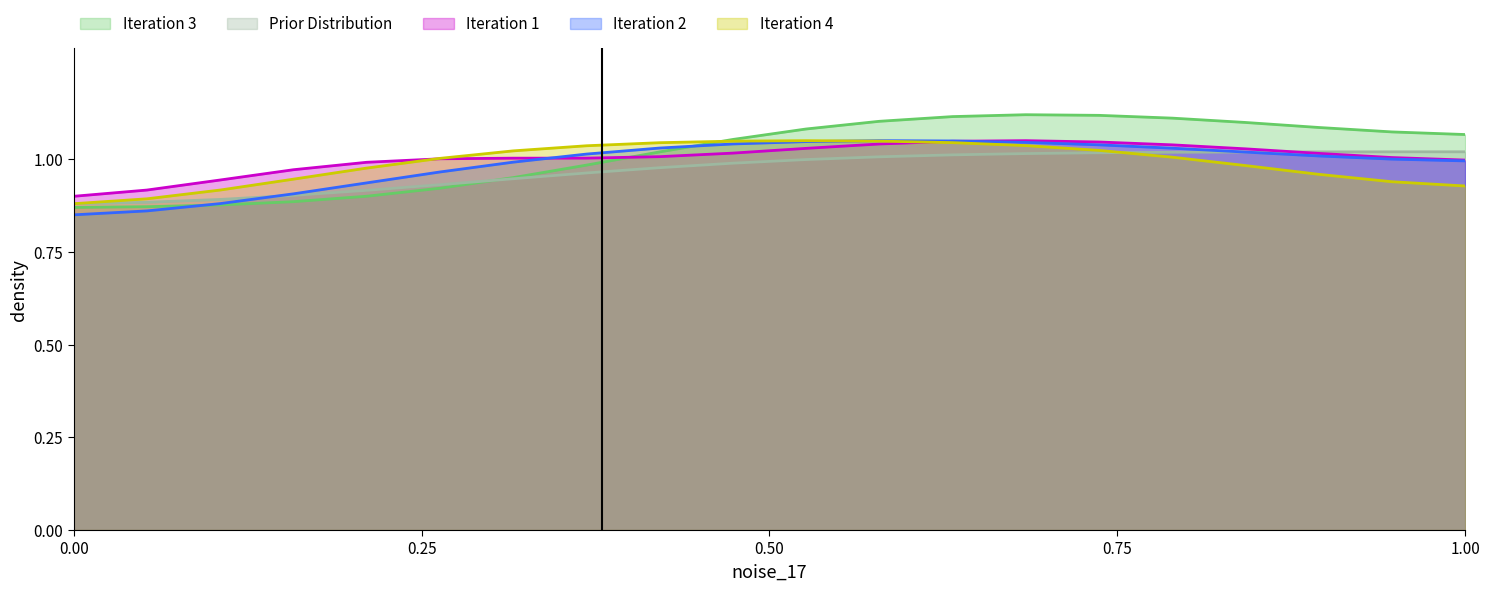

True or false: Prior Distribution and Iteration 4 cross at least once.

True